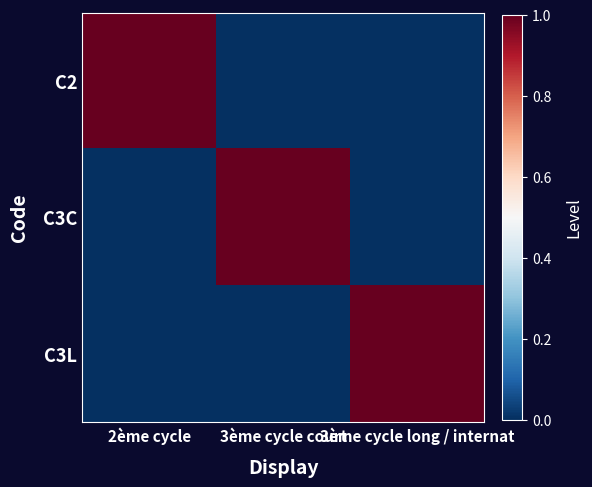

What is the maximum value shown in the chart?

1